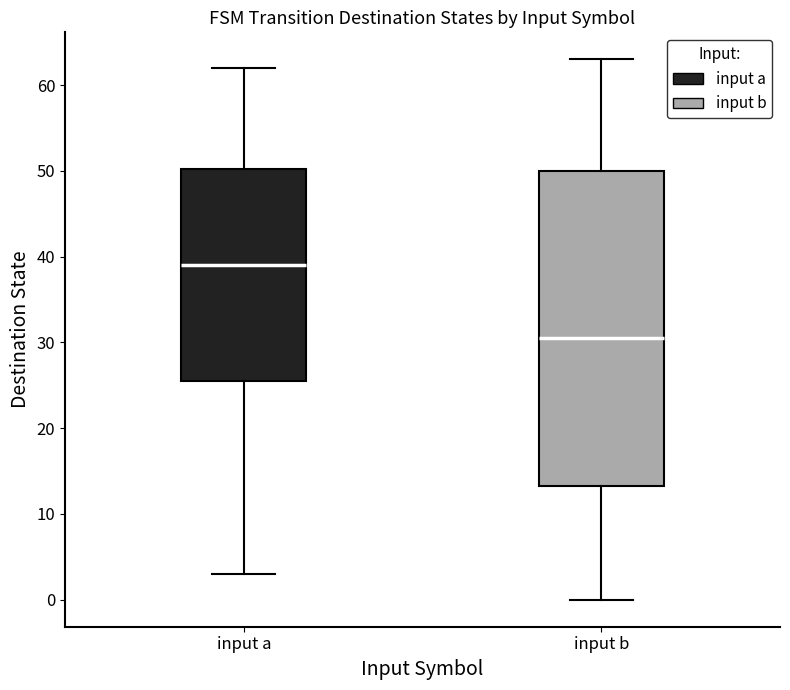

Which box has the lowest median line?

input b